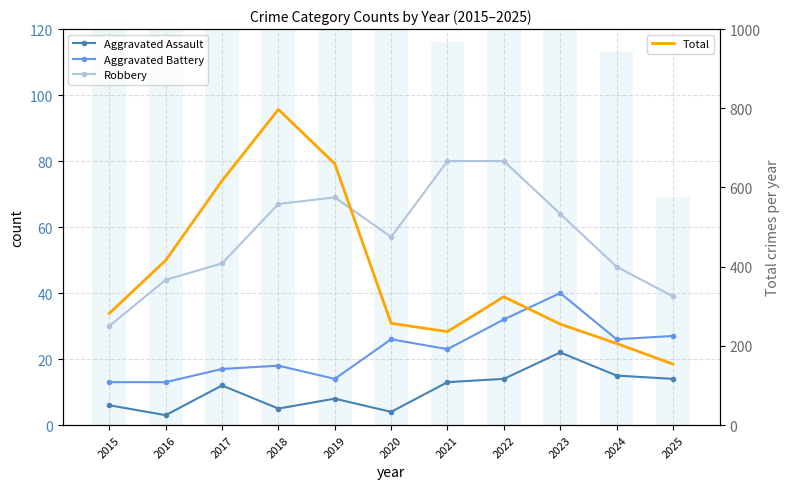

Reading left to right, what are all the values shown in this chart?

Aggravated Assault: 2015=6	2016=3	2017=12	2018=5	2019=8	2020=4	2021=13	2022=14	2023=22	2024=15	2025=14
Aggravated Battery: 2015=13	2016=13	2017=17	2018=18	2019=14	2020=26	2021=23	2022=32	2023=40	2024=26	2025=27
Robbery: 2015=30	2016=44	2017=49	2018=67	2019=69	2020=57	2021=80	2022=80	2023=64	2024=48	2025=39
Theft (bars): 2015=233	2016=354	2017=538	2018=705	2019=568	2020=168	2021=116	2022=194	2023=122	2024=113	2025=69
Total: 2015=282	2016=416	2017=617	2018=797	2019=660	2020=257	2021=236	2022=324	2023=255	2024=206	2025=154